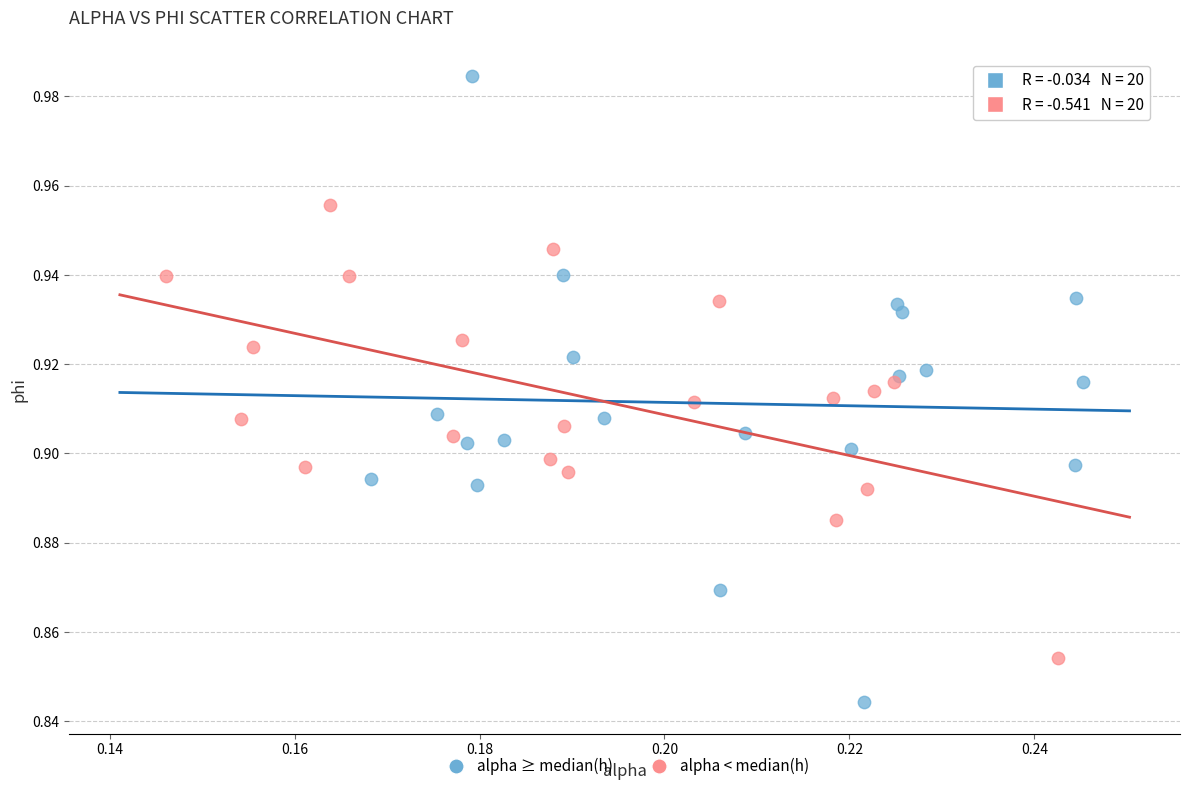

Which series contains the lowest Y value?

alpha ≥ median(h)